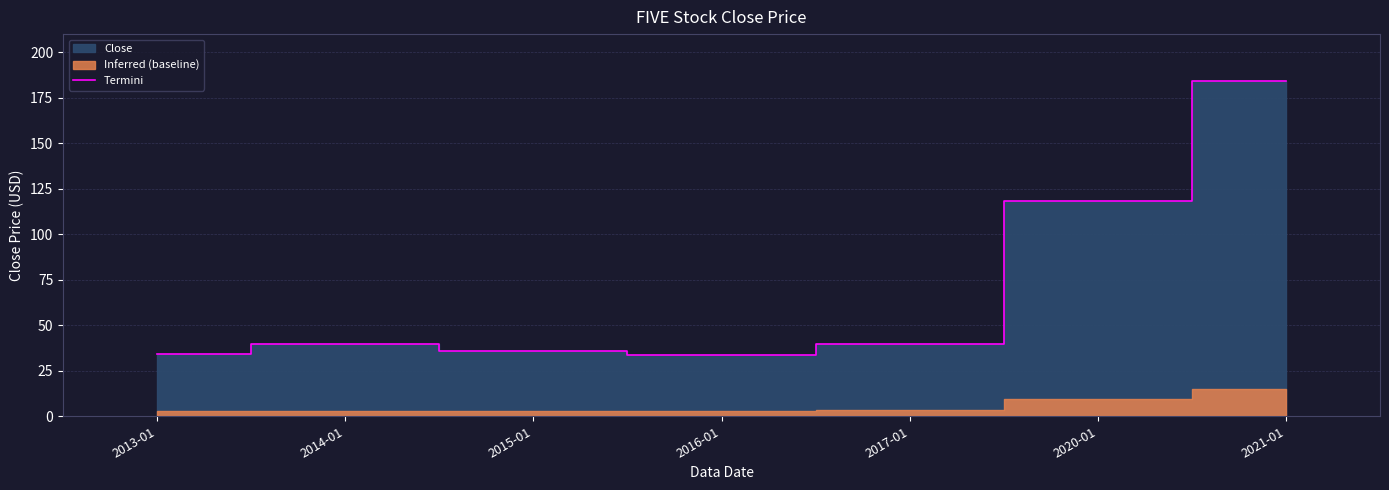

What is the difference between the maximum and minimum values?

150.3